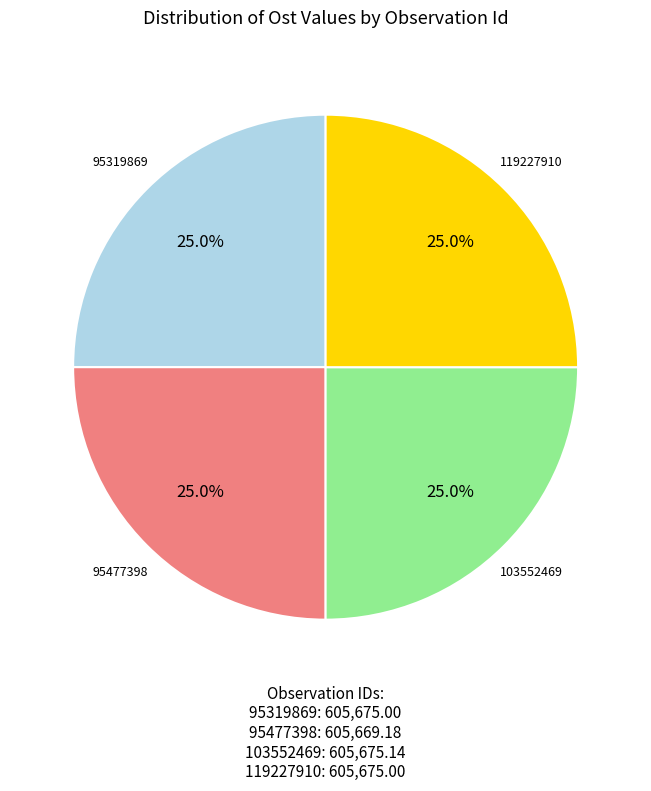

To the nearest percent, what is the combined percentage of 119227910 and 103552469?

50%